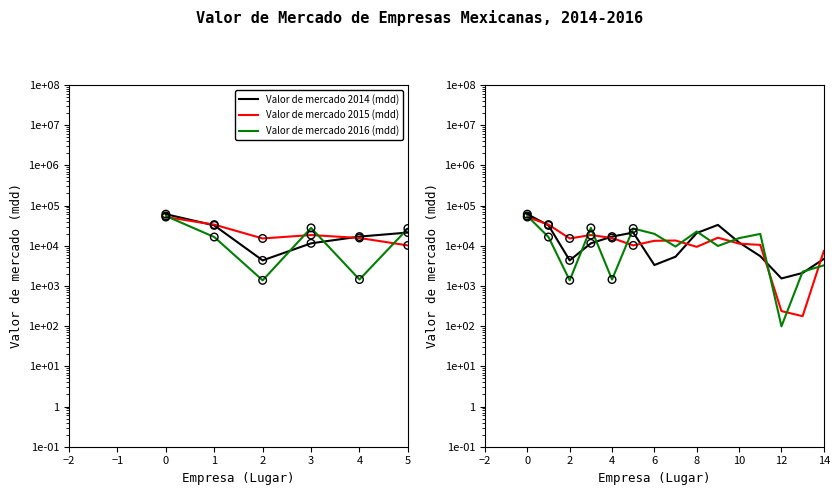

What are all the series names shown in the legend?

Valor de mercado 2014 (mdd), Valor de mercado 2015 (mdd), Valor de mercado 2016 (mdd)